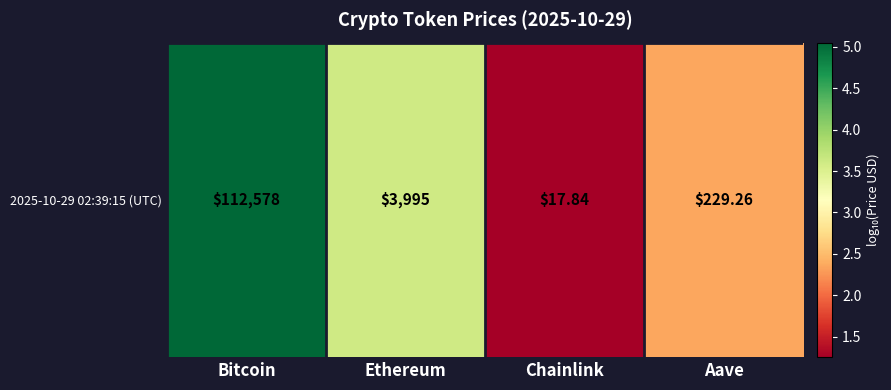

True or false: the data shows 7.6 at Bitcoin.

False